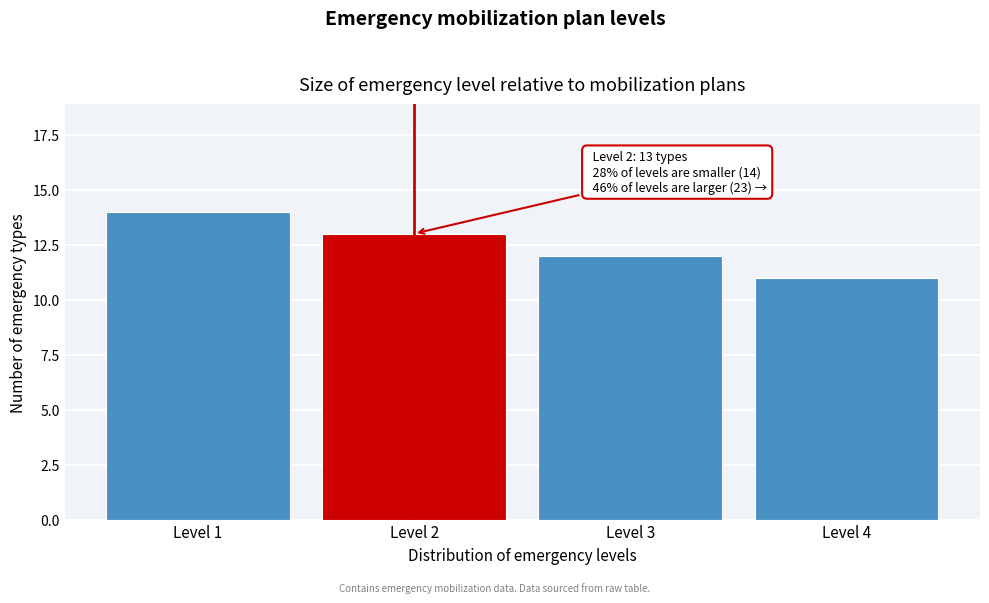

Reading left to right, extract all data points from this chart.

Level 1=14	Level 2=13	Level 3=12	Level 4=11